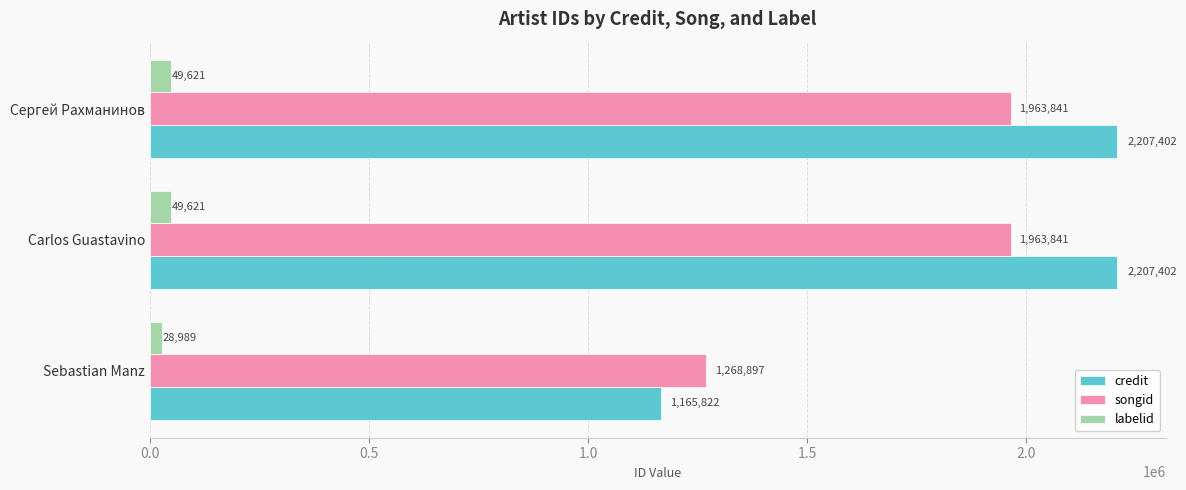

Between Sebastian Manz and Carlos Guastavino, which series saw the biggest shift?

credit